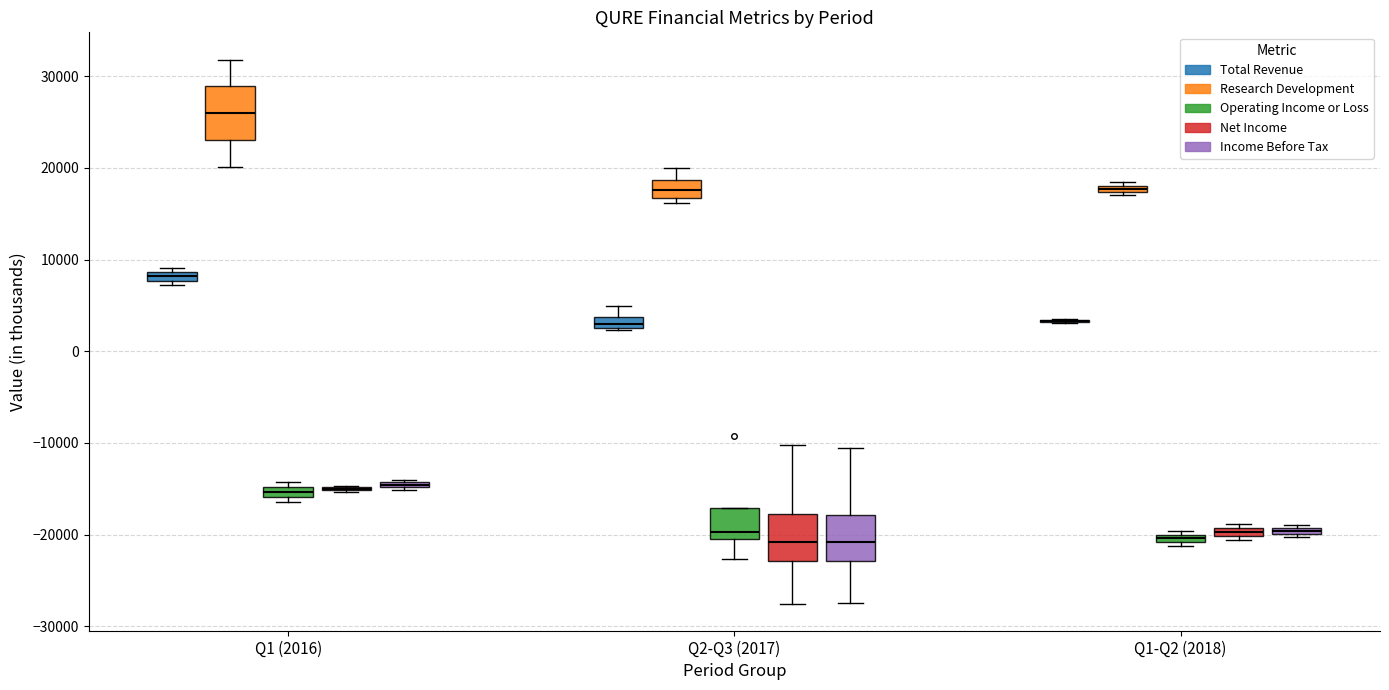

Where is the upper edge of the box for Q1-Q2 (2018) (Net Income) on the y-axis? The values are not printed on the chart, so give them approximately, as read against the axis.

-19000